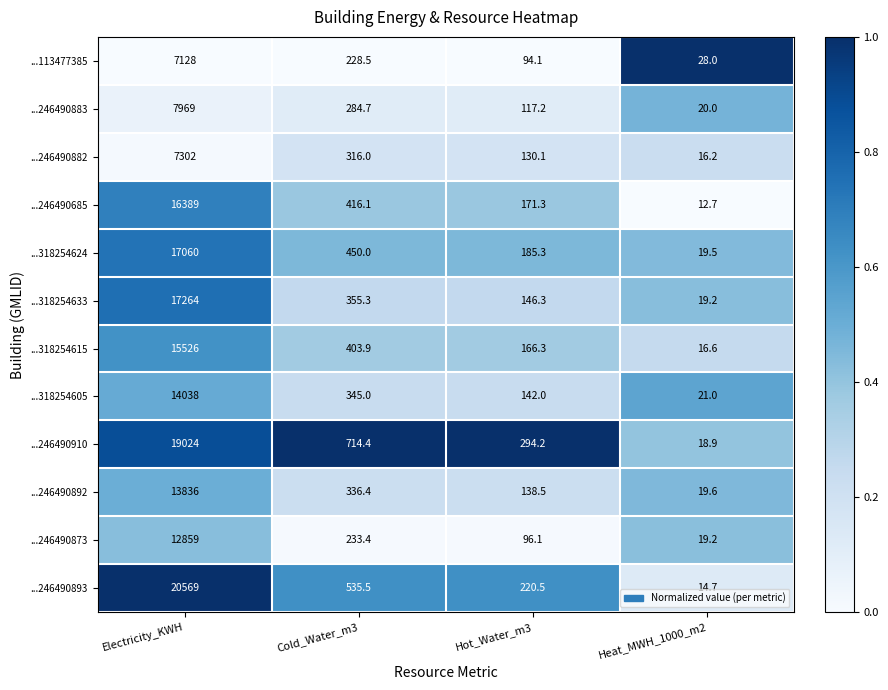

What is the difference between the maximum and second lowest values in the ...318254624 series?

16874.7